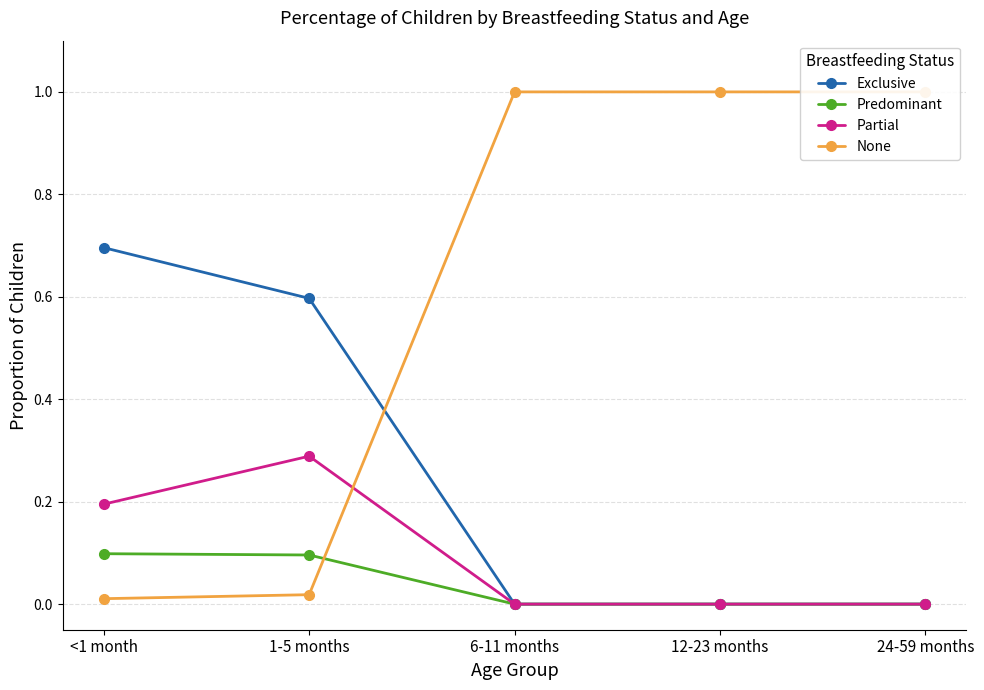

Between 1-5 months and 12-23 months, which is larger?

1-5 months